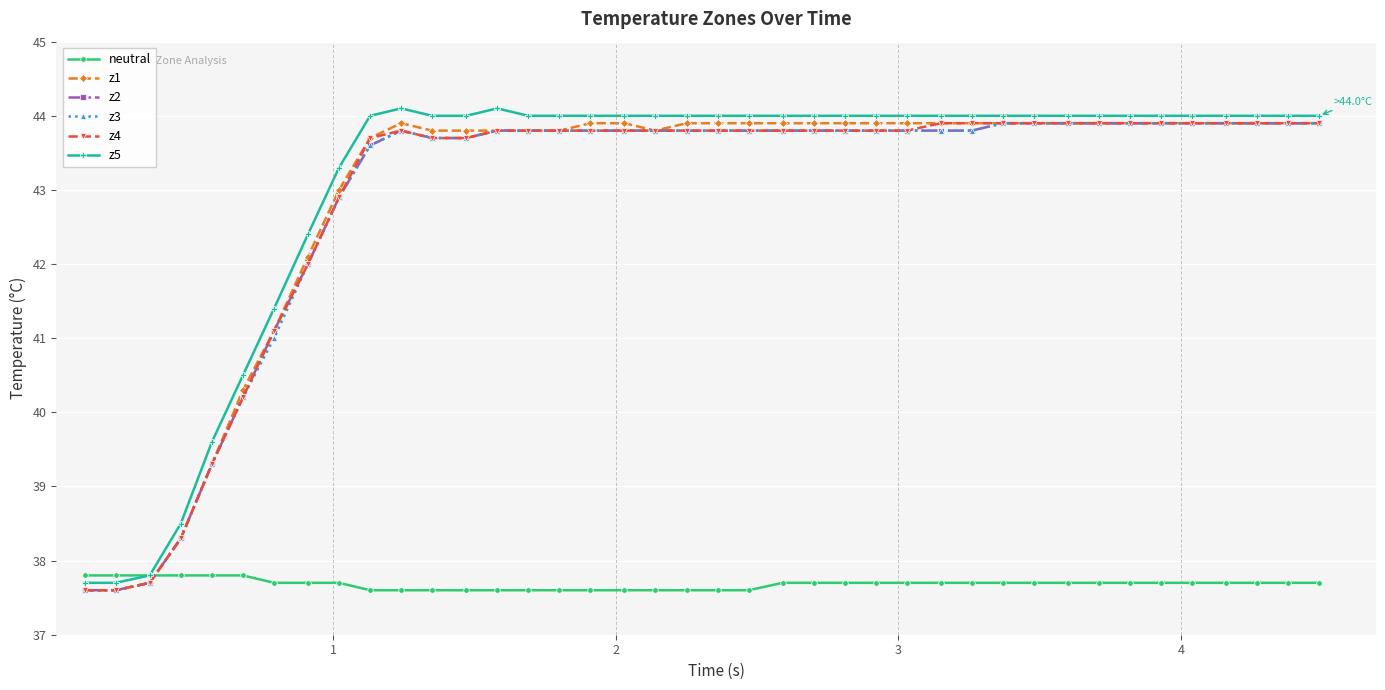

What is the value of the z4 point at the 36th from the left?

43.9